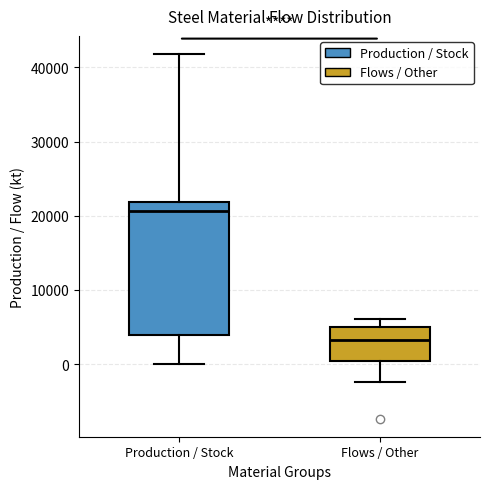

Where is the upper edge of the box for Flows / Other on the y-axis? The values are not printed on the chart, so give them approximately, as read against the axis.

5000